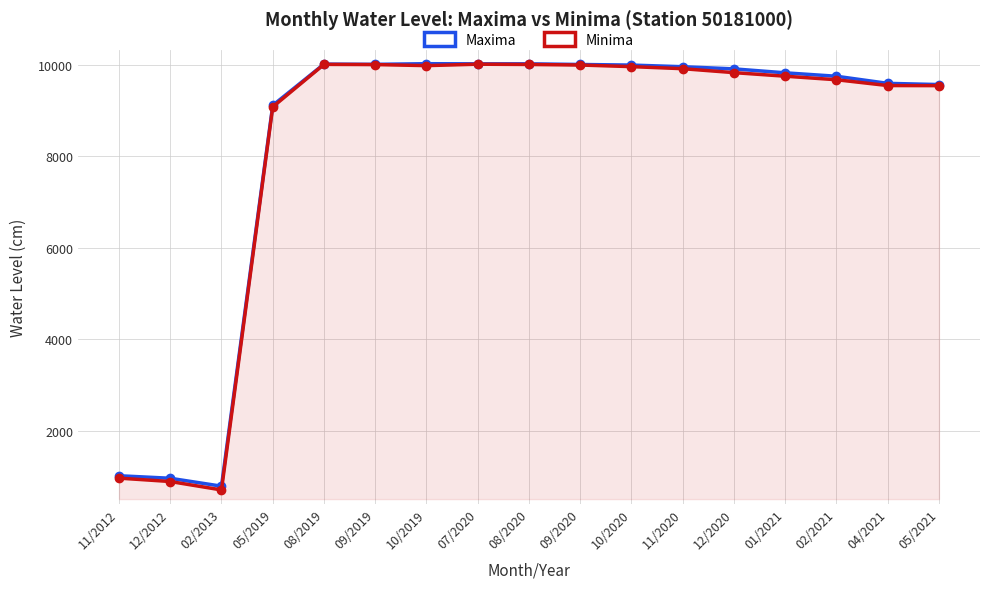

What is the sum of the Minima values at 02/2021 and 08/2019?

19671